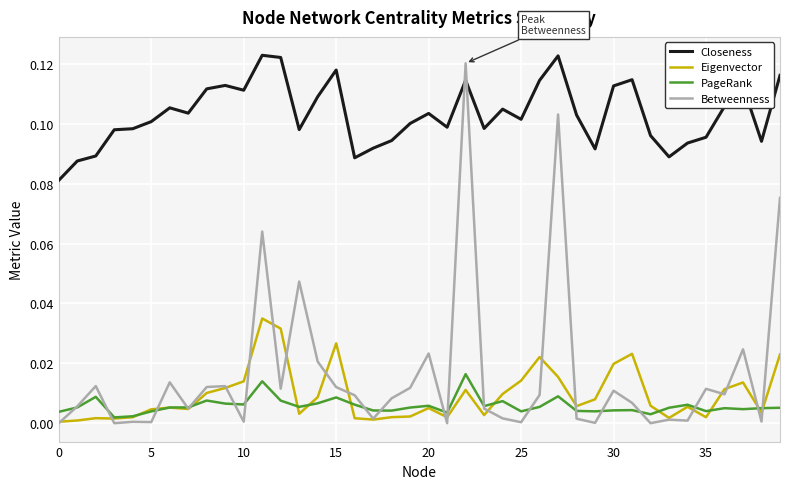

True or false: Eigenvector and Closeness intersect in this chart.

False